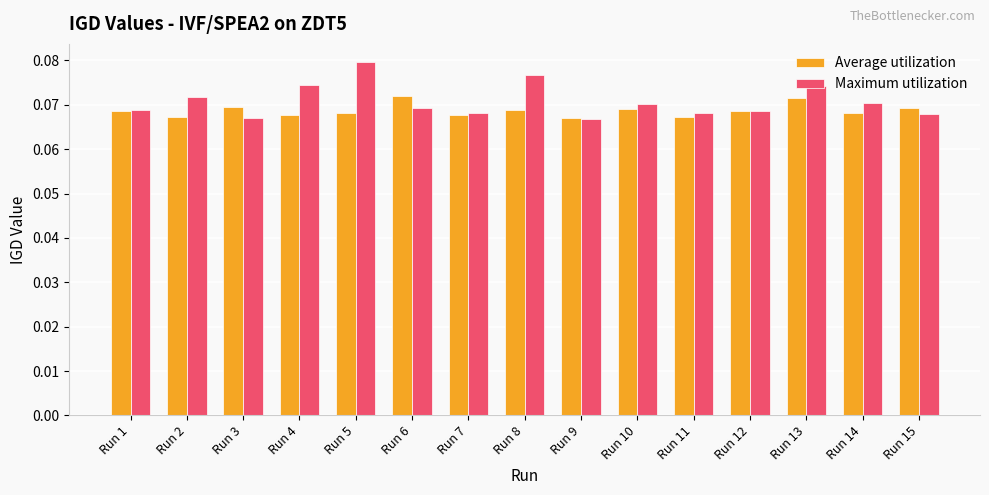

How many Maximum utilization values are between 0 and 1?

15